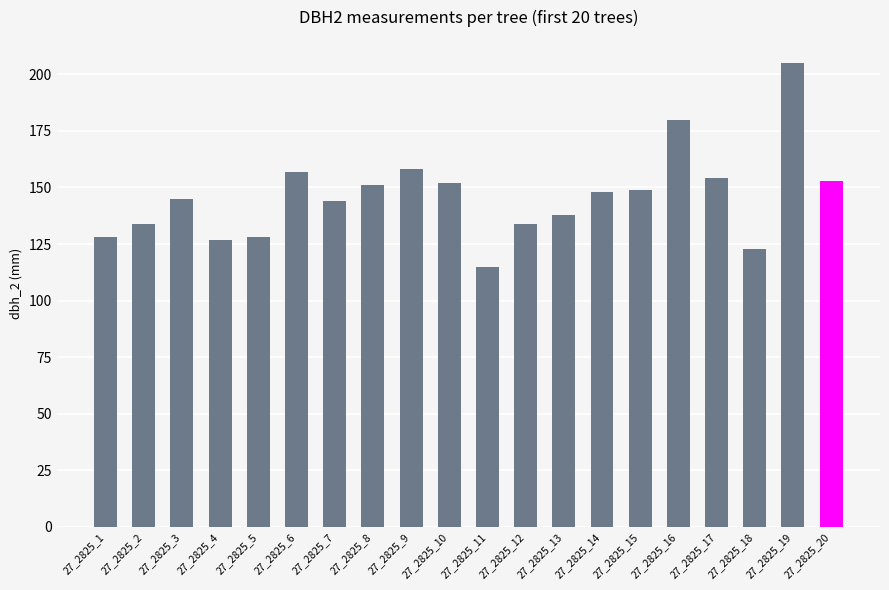

Are the bars grouped side by side (vs. stacked)?

No